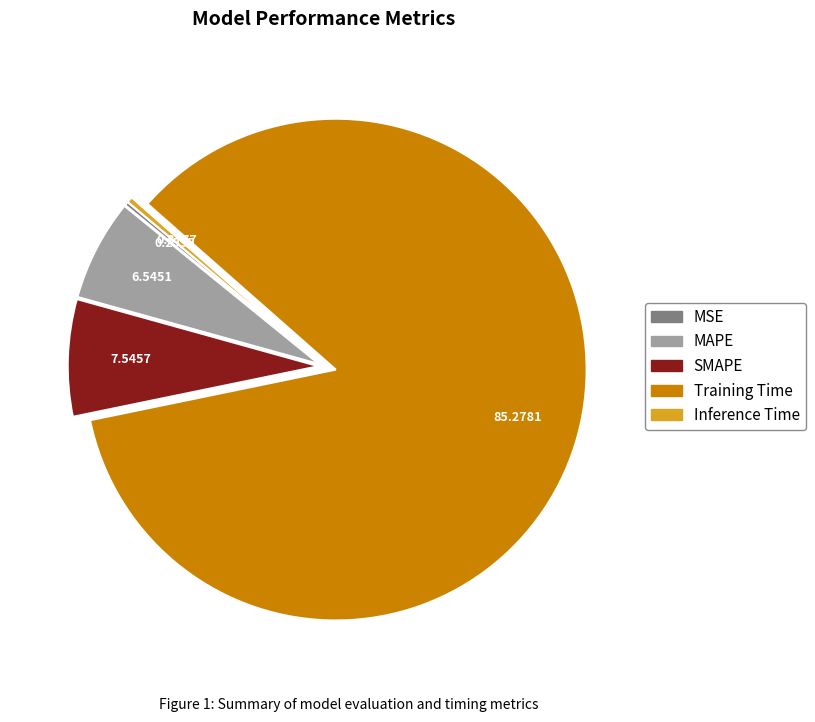

The SMAPE slice represents 8% of the pie. True or false?

True